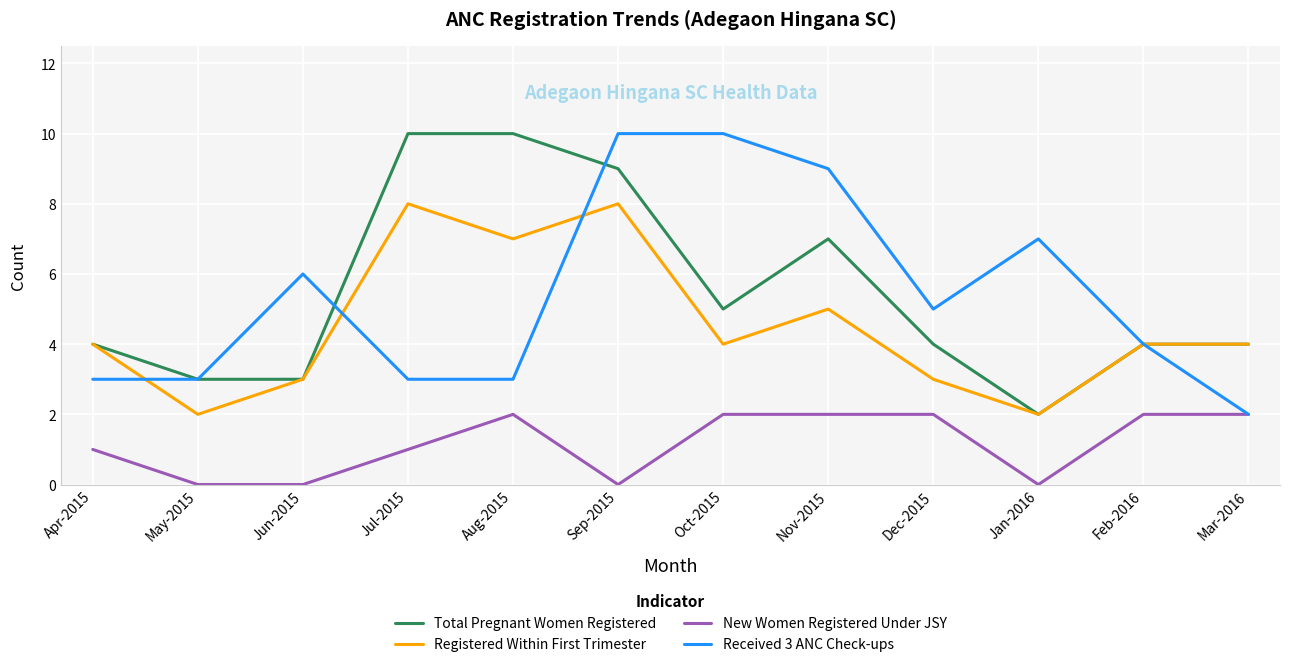

What is the maximum value shown in the chart?

10